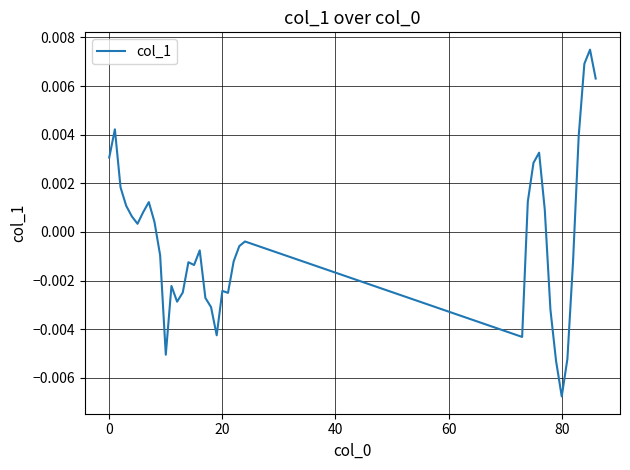

How many lines are shown in the chart?

1